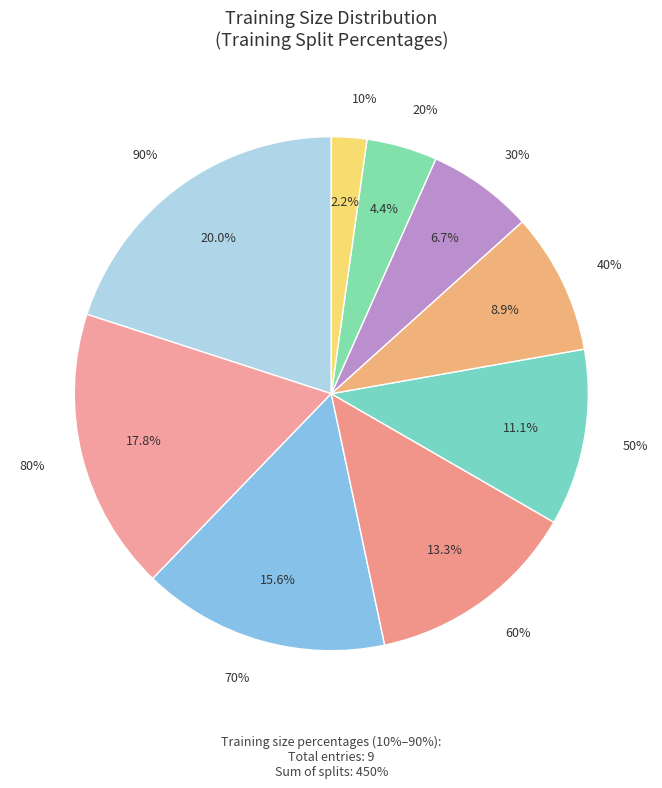

What portion of the pie excludes 40%?

91.1%